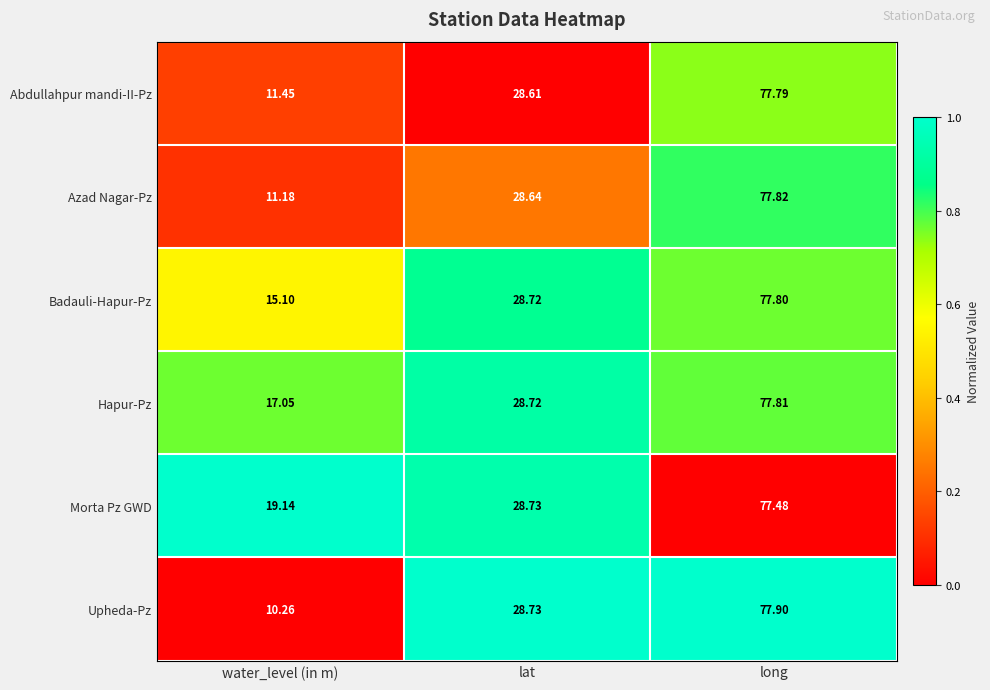

List the series in order of their peak value, highest first.

Upheda-Pz, Azad Nagar-Pz, Hapur-Pz, Badauli-Hapur-Pz, Abdullahpur mandi-II-Pz, Morta Pz GWD